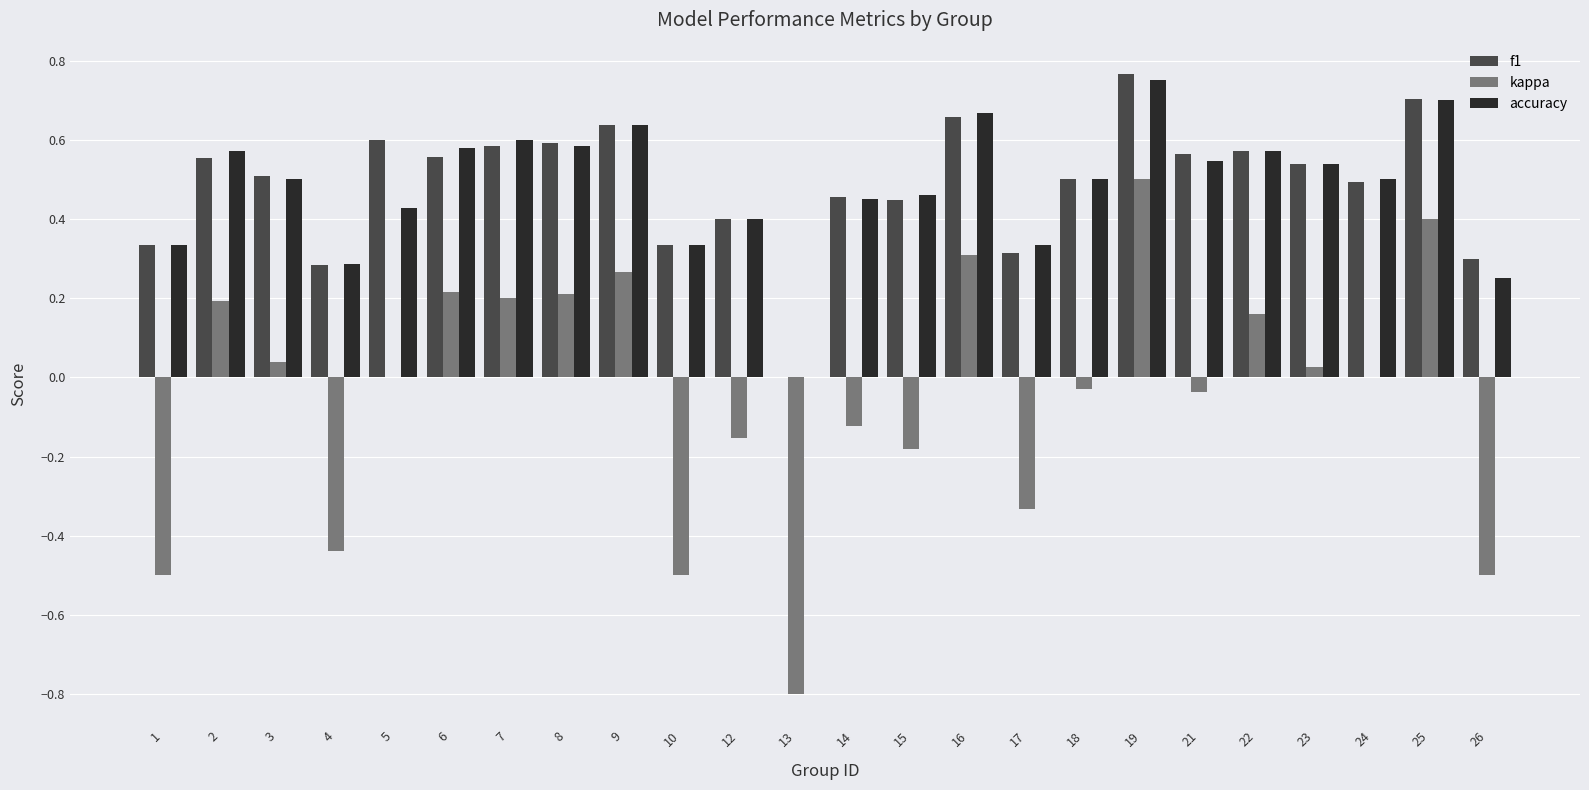

Which series changed the most between 4 and 24?

kappa